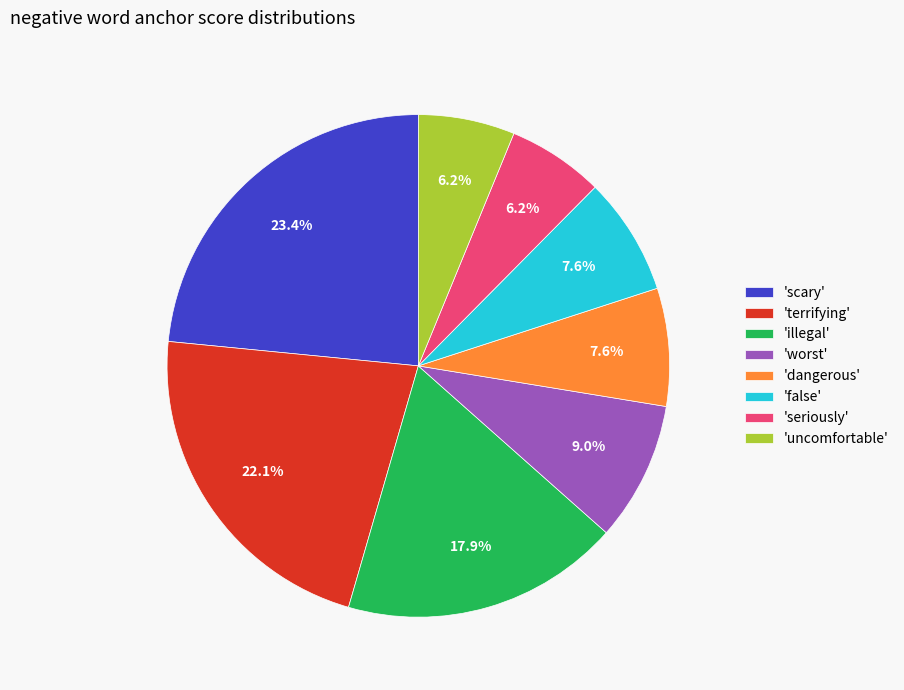

Does 'dangerous' represent more than half of the total?

No